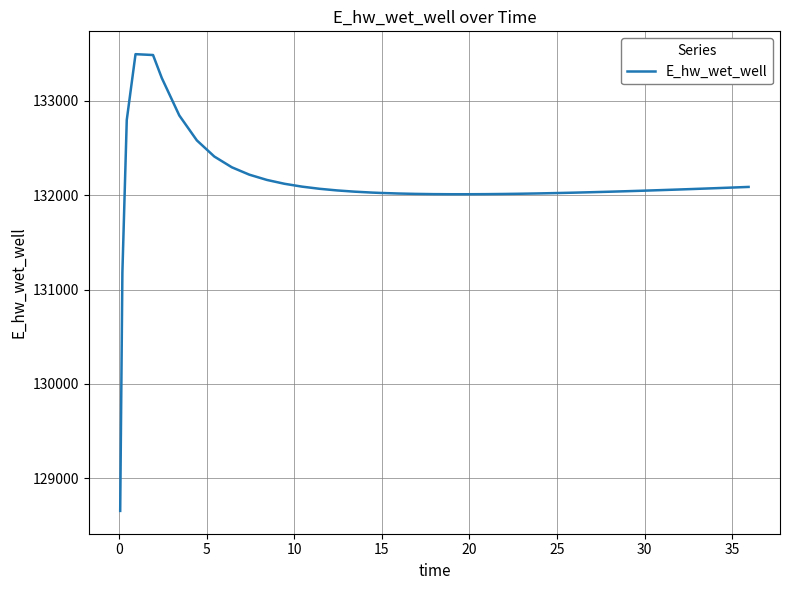

What is the maximum value shown in the chart?

133494.8